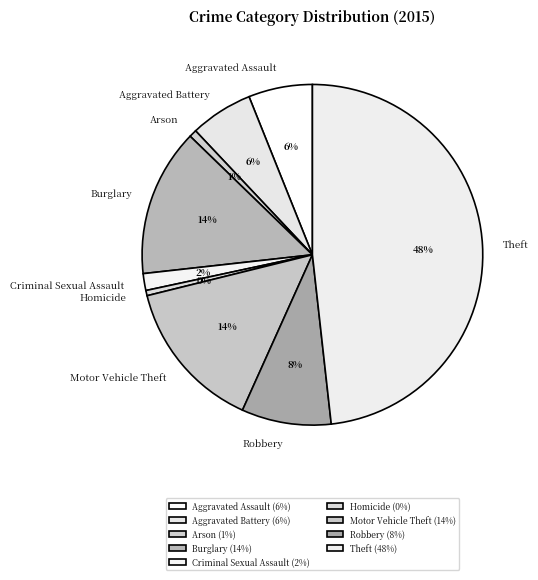

True or false: Burglary accounts for 21% of the total.

False